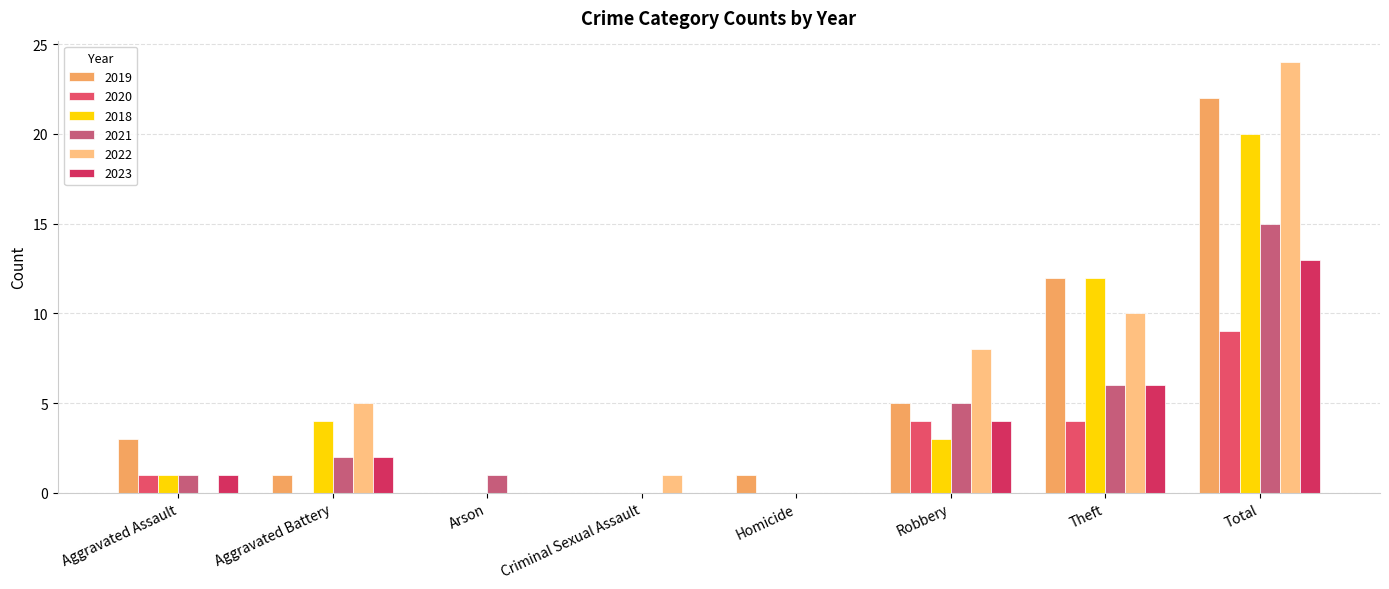

How many groups of bars are there?

8